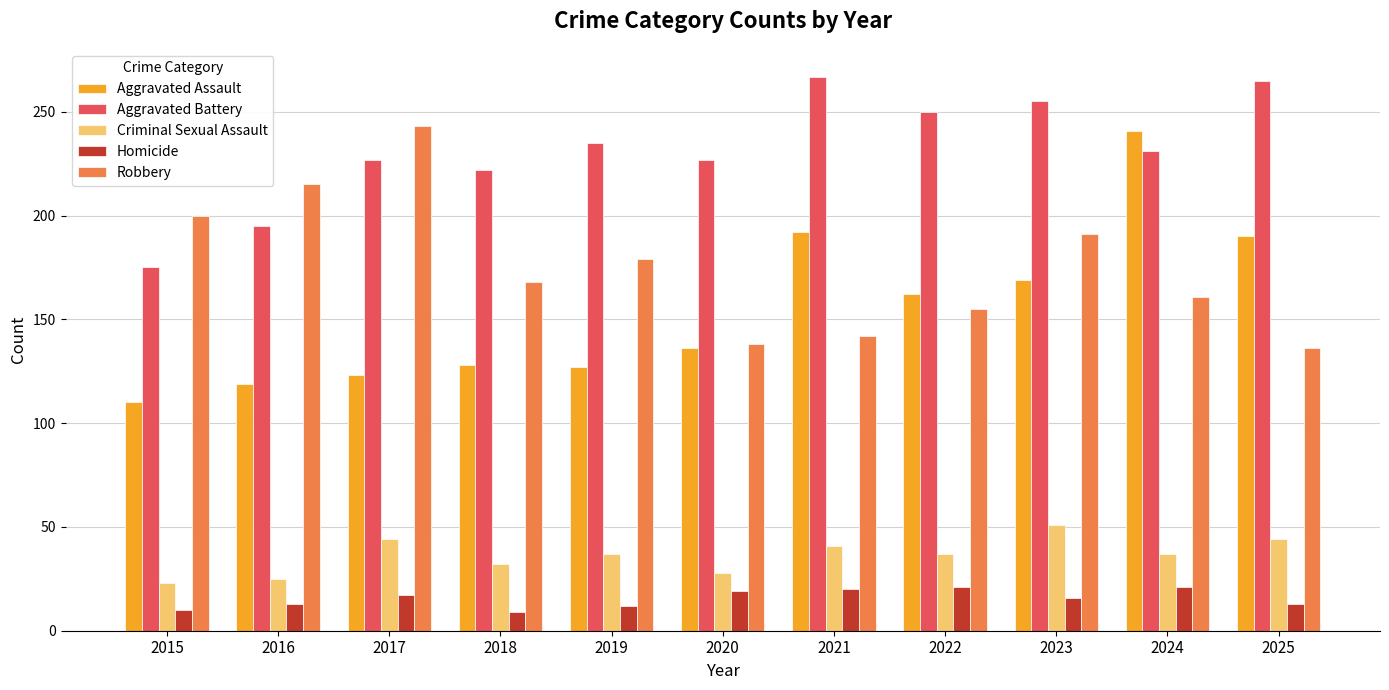

What is the difference between the maximum and minimum values in the Aggravated Assault series?

131